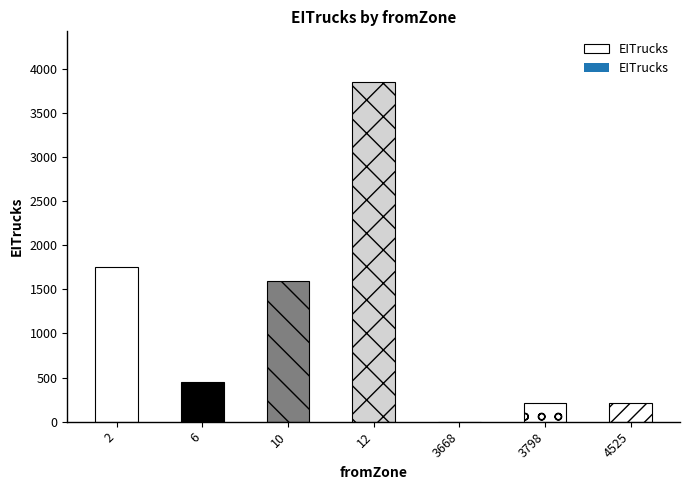

What is the sum of the values at 4525 and 3668?

213.0